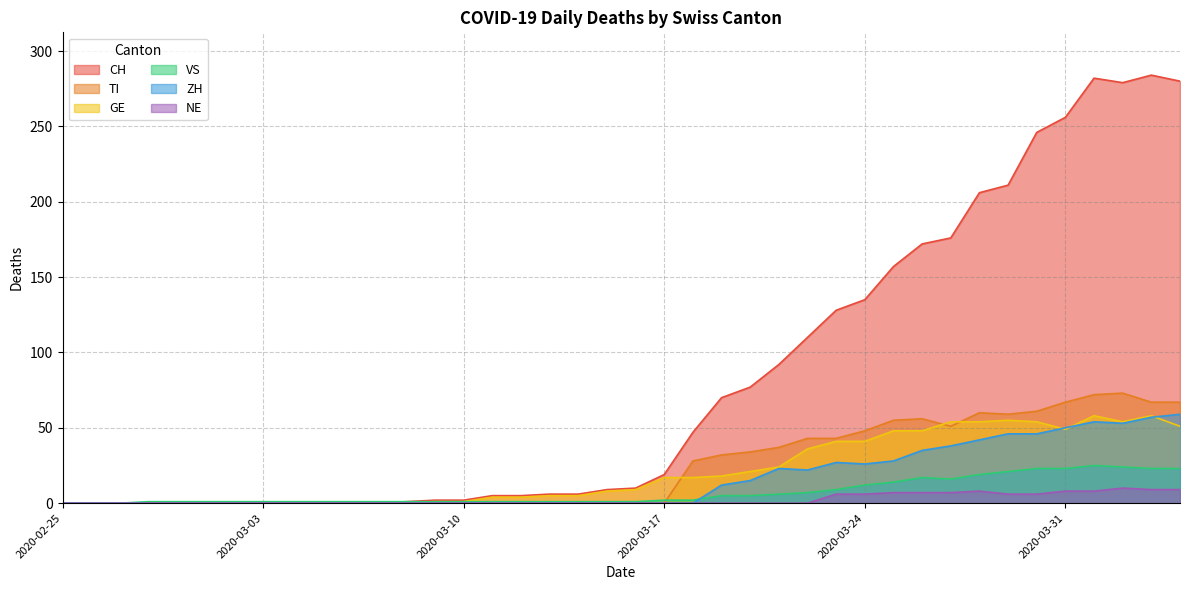

True or false: VS has more than 1 interior local peaks.

True